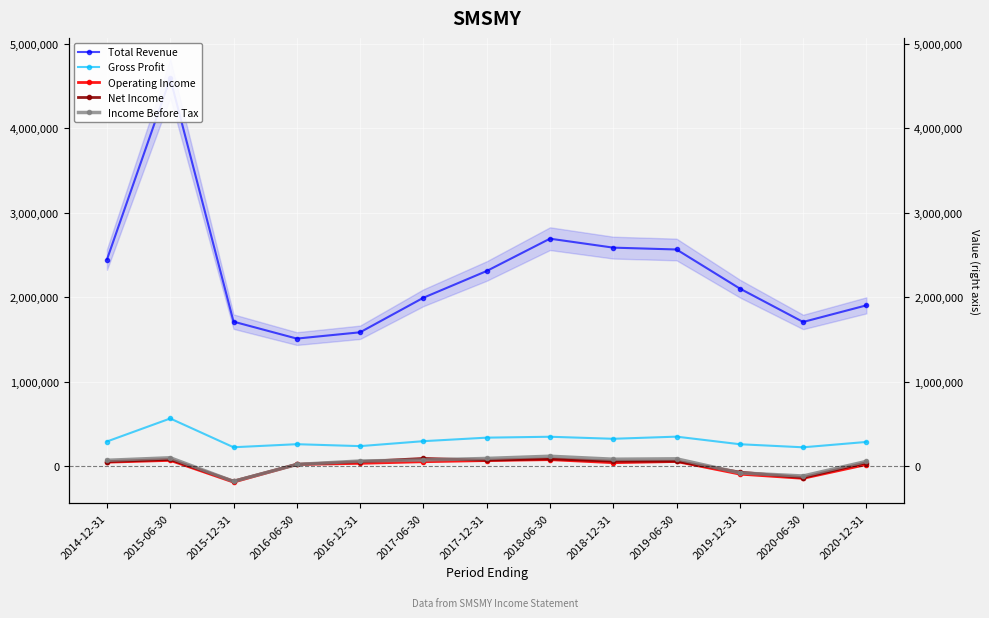

At which category does Income Before Tax reach its first local peak?

2015-06-30